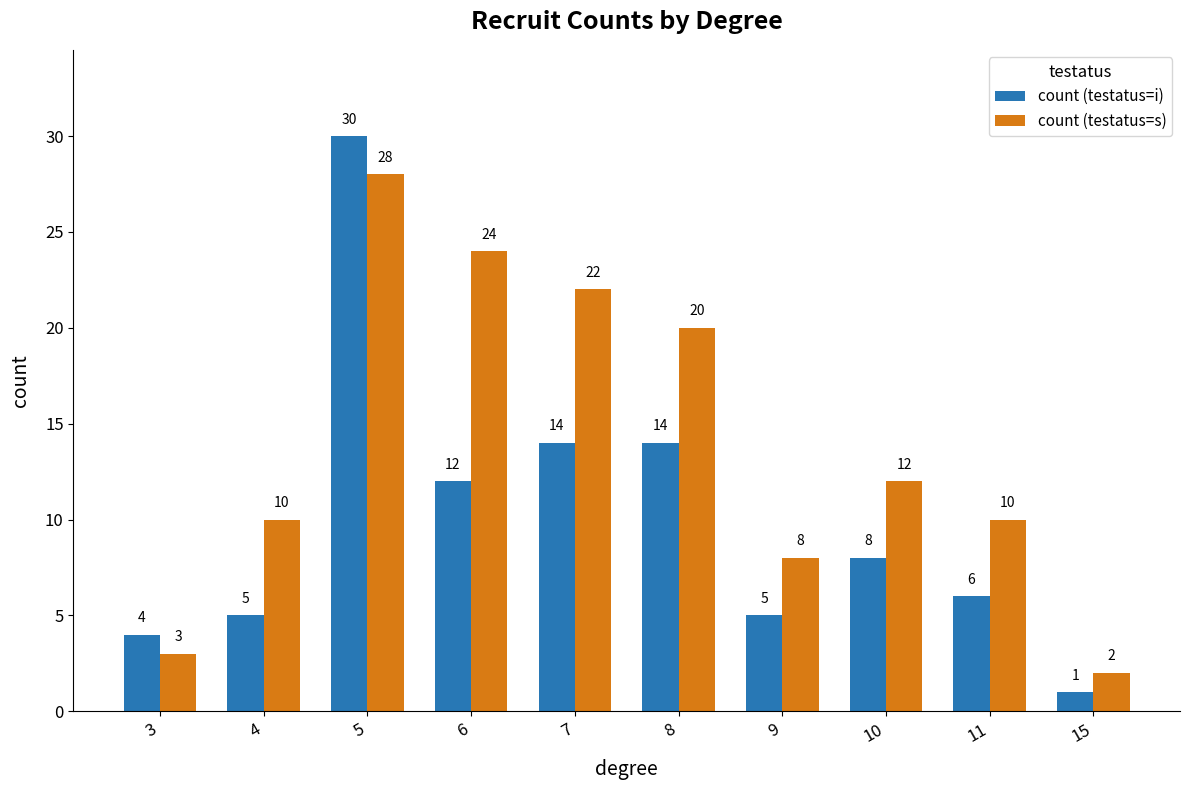

At how many categories does at least one series exceed 16?

4